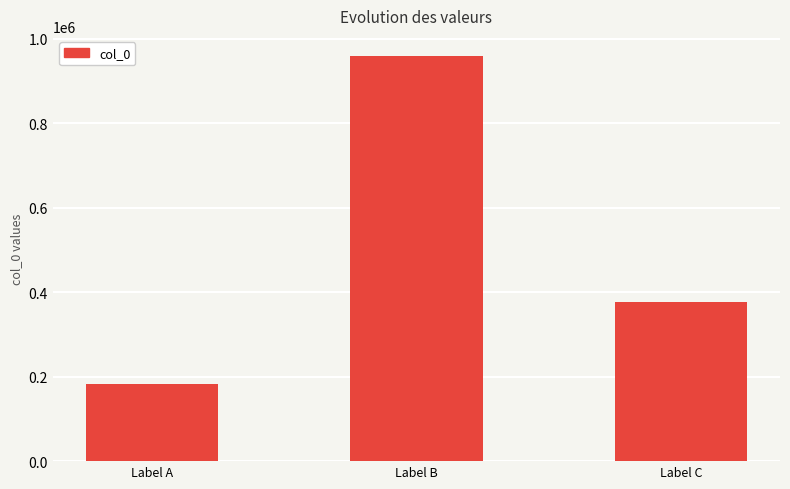

How many distinct data groups are displayed?

1